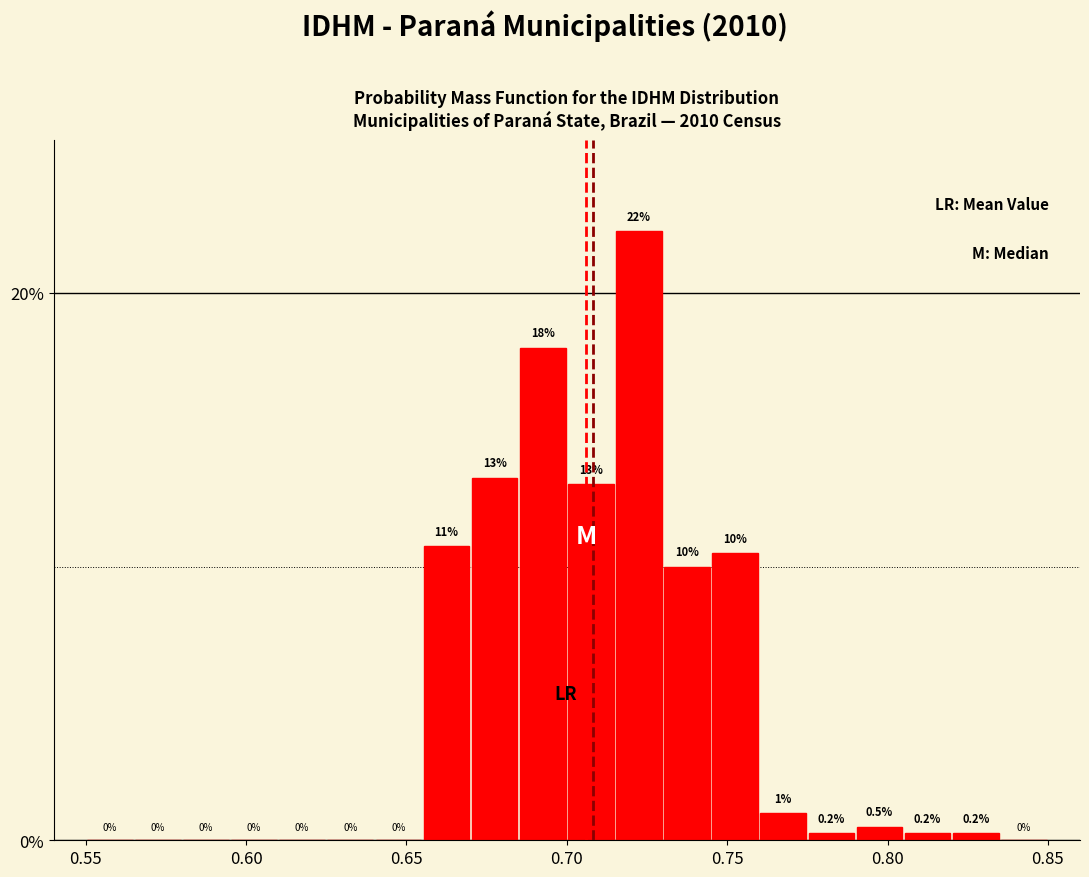

Read against the x-axis, roughly where is the centre of the tallest bar?

0.725